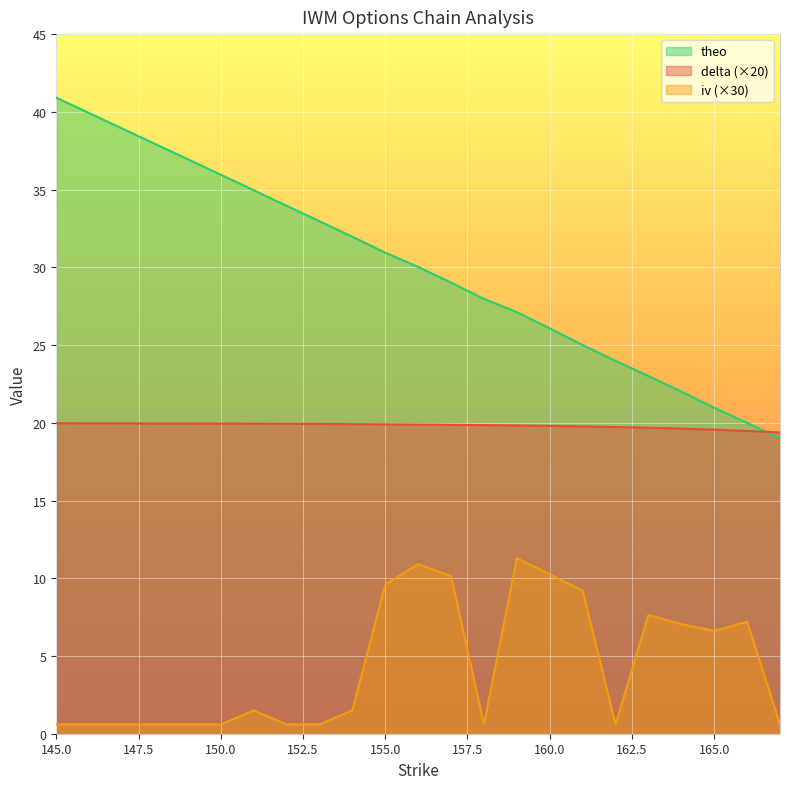

Reading left to right, what are all the values shown in this chart?

delta: 20.0	19.9	19.9	19.9	19.9	19.9	19.9	19.9	19.9	19.9	19.8	19.8	19.8	19.7	19.7	19.6	19.6	19.5	19.4
iv: 0.6	0.6	1.5	0.6	0.6	1.5	9.6	10.9	10.1	0.6	11.3	10.3	9.2	0.6	7.6	7.1	6.6	7.2	0.6
theo: 40.9	36.0	35.0	34.0	33.0	32.0	30.9	30.0	29.0	28.0	27.1	26.1	25.0	24.0	23.0	22.0	21.0	20.0	19.0